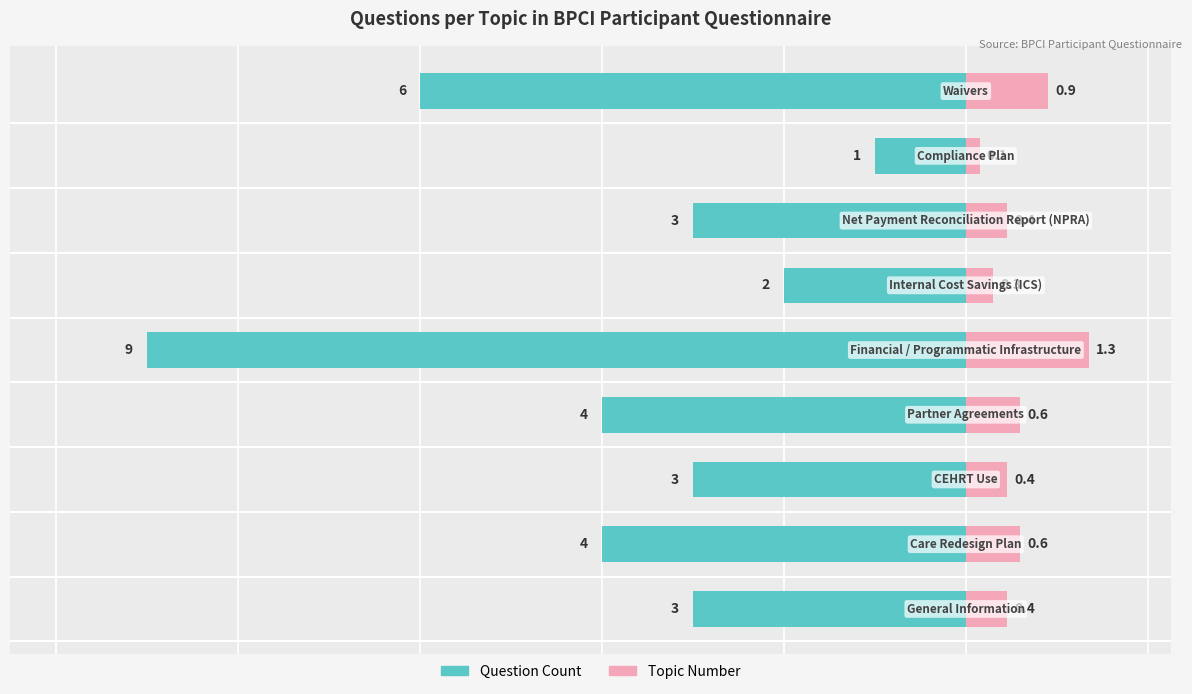

What are all the series names shown in the legend?

Question Count, Topic Number